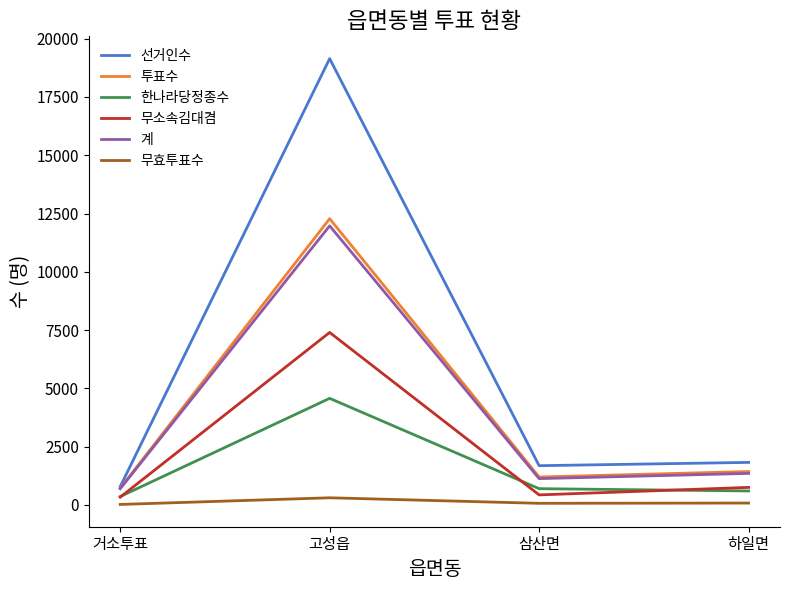

What are all the series names shown in the legend?

선거인수, 투표수, 한나라당정종수, 무소속김대겸, 계, 무효투표수